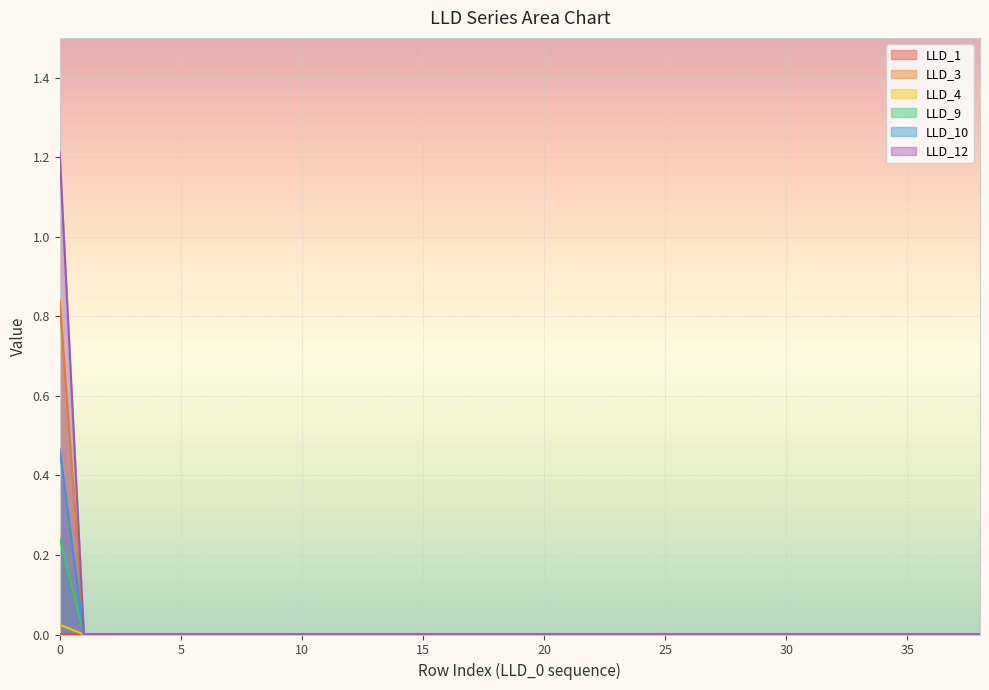

At 29, list the series in order from smallest to largest.

LLD_3, LLD_4, LLD_9, LLD_10, LLD_12, LLD_1